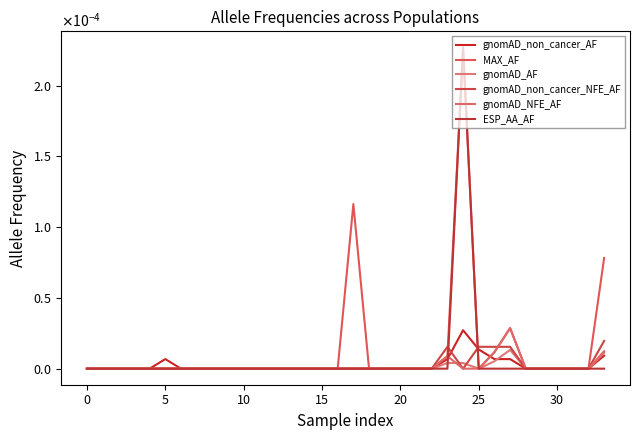

Which series ends up on top after the final intersection of gnomAD_non_cancer_AF and gnomAD_AF?

gnomAD_AF